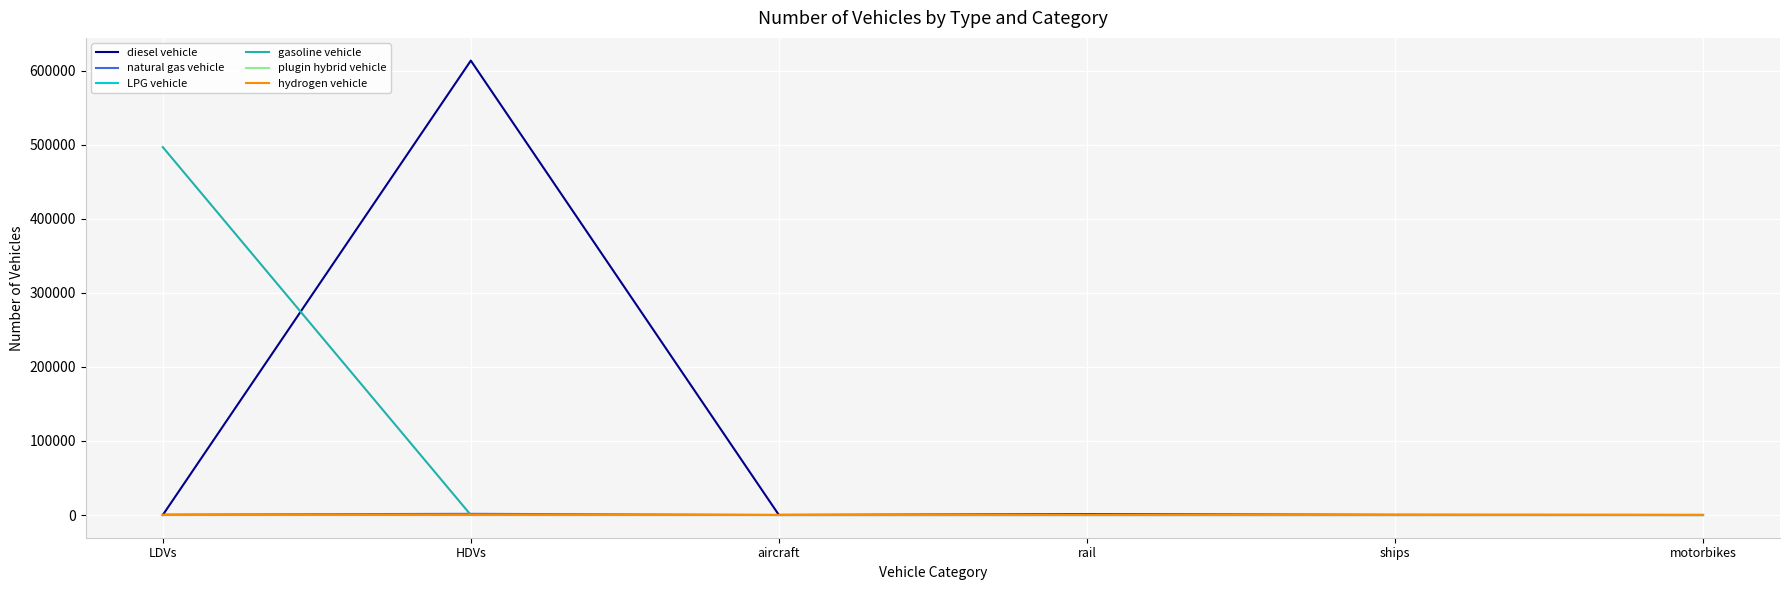

True or false: gasoline vehicle has a value of 0 at HDVs.

True